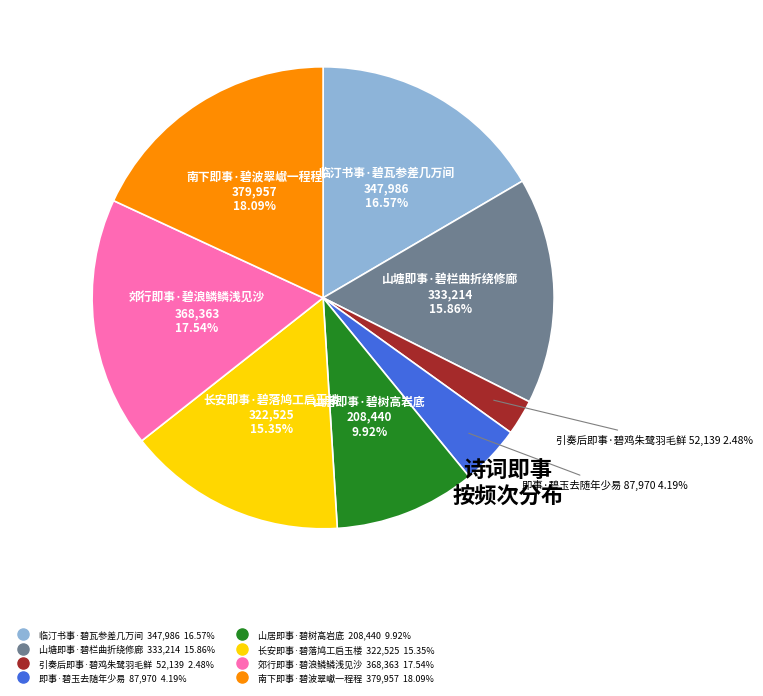

What is the ratio of the value at 临汀书事·碧瓦参差几万间 to the value at 山居即事·碧树高岩底?

1.7